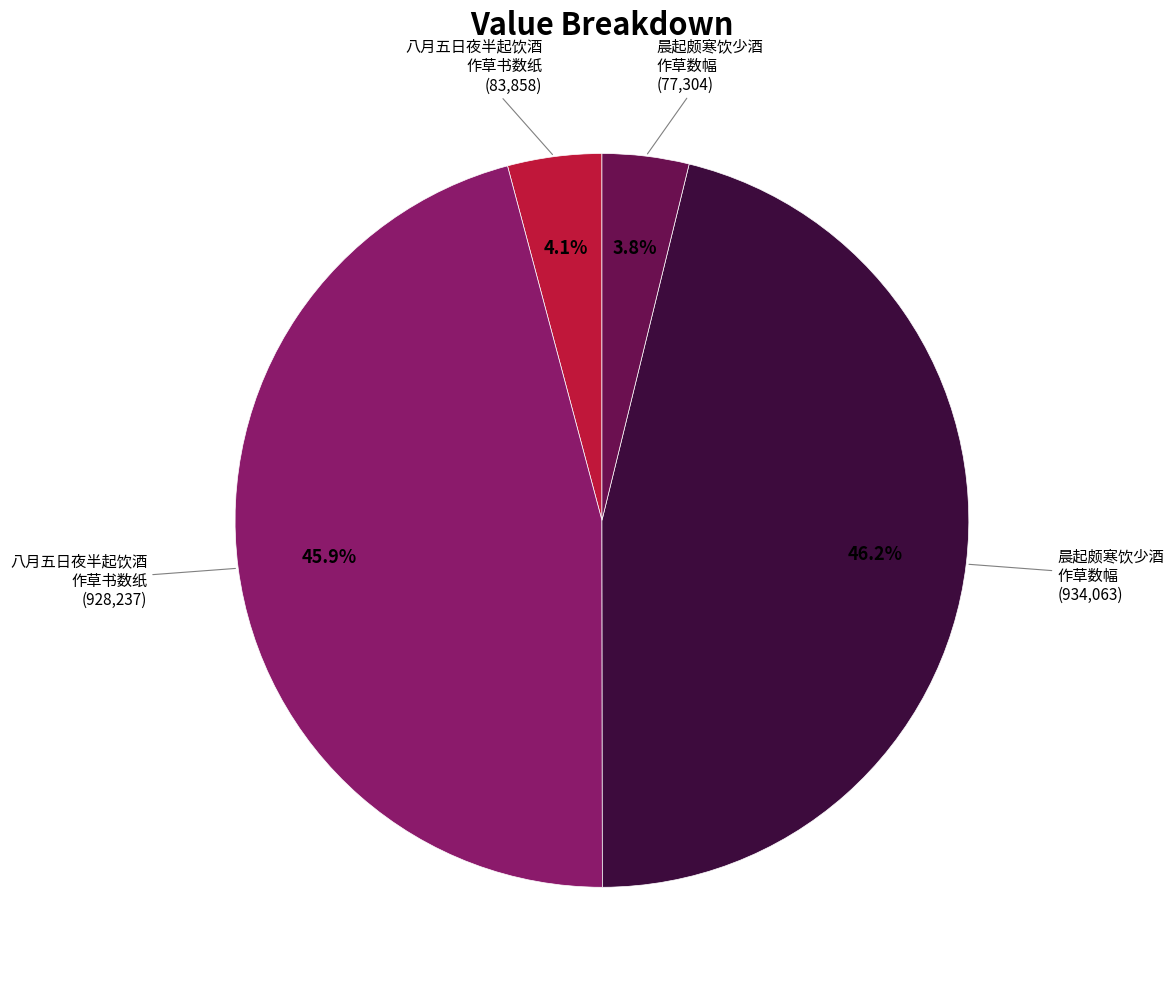

Count the number of slices in the pie.

4